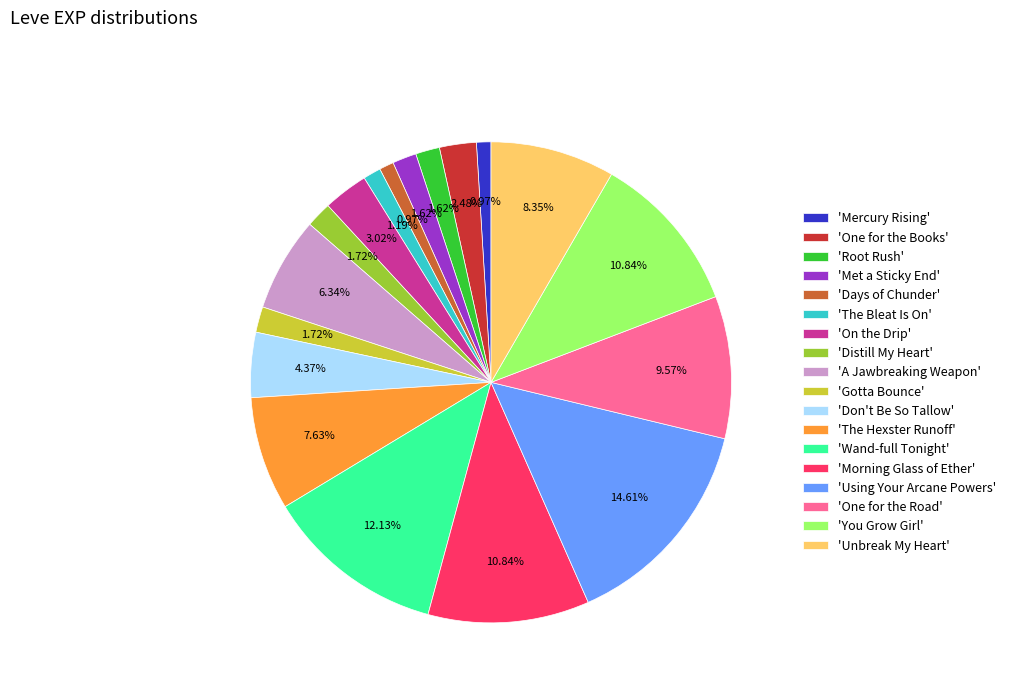

Is there a majority slice in this chart?

No